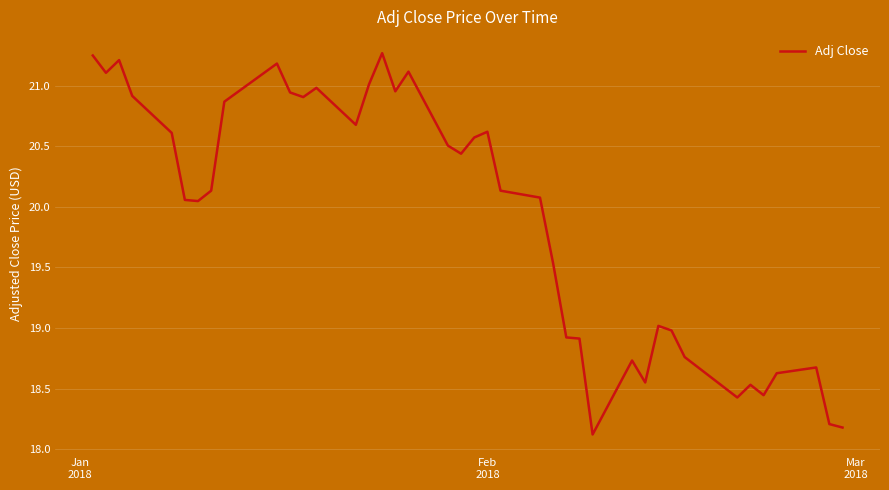

What is the minimum value shown in the chart?

18.1